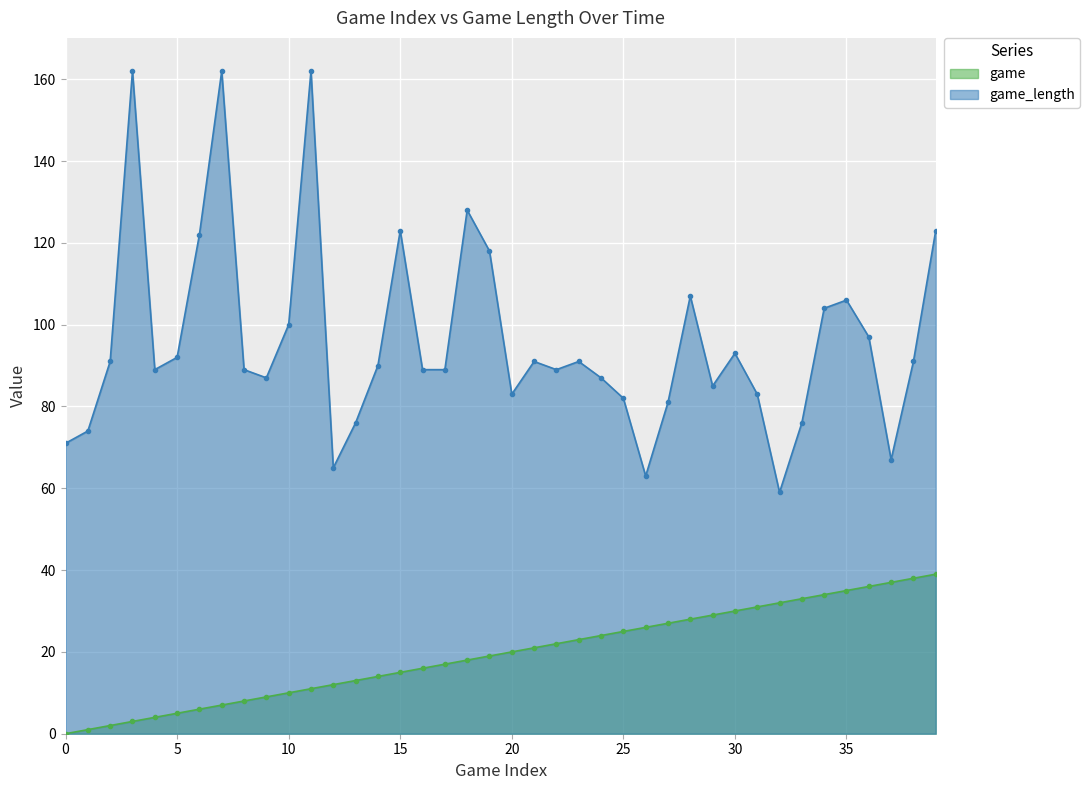

What is the sum of the game_length values at 32 and 24?

146